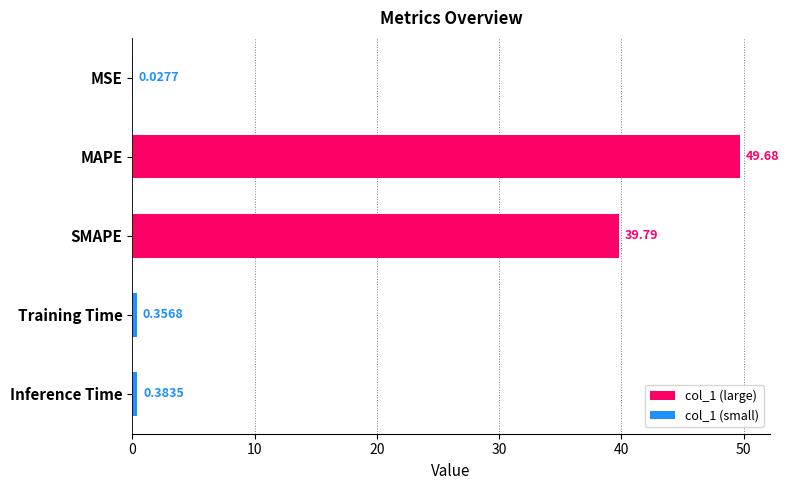

What is the greatest value displayed?

49.7